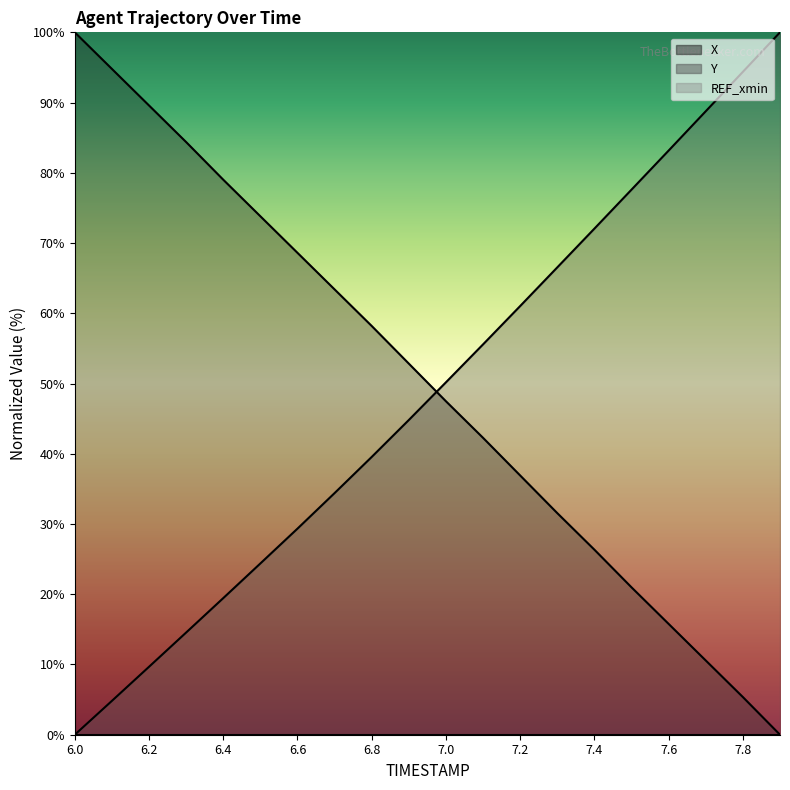

Which has a higher value, 7.7 or 7.4?

7.4